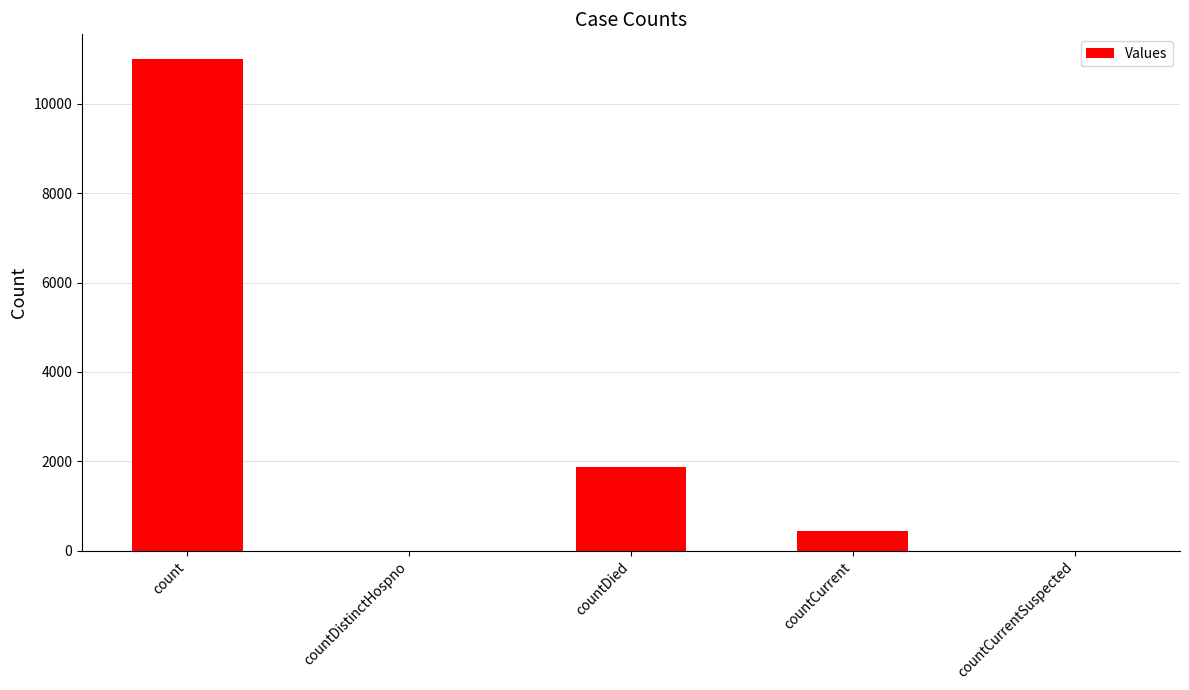

Which label corresponds to the largest value in the chart?

count